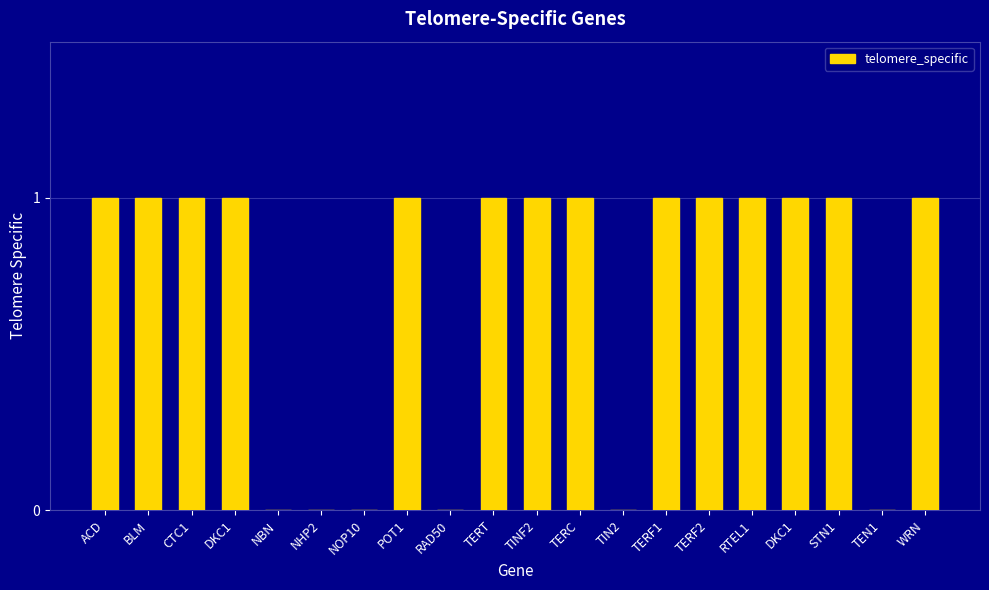

Count the number of categories in the chart.

20